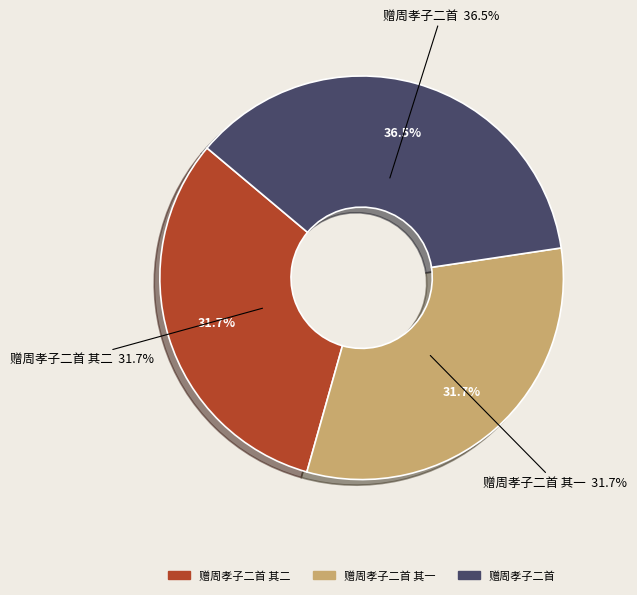

How many segments does this pie chart have?

3